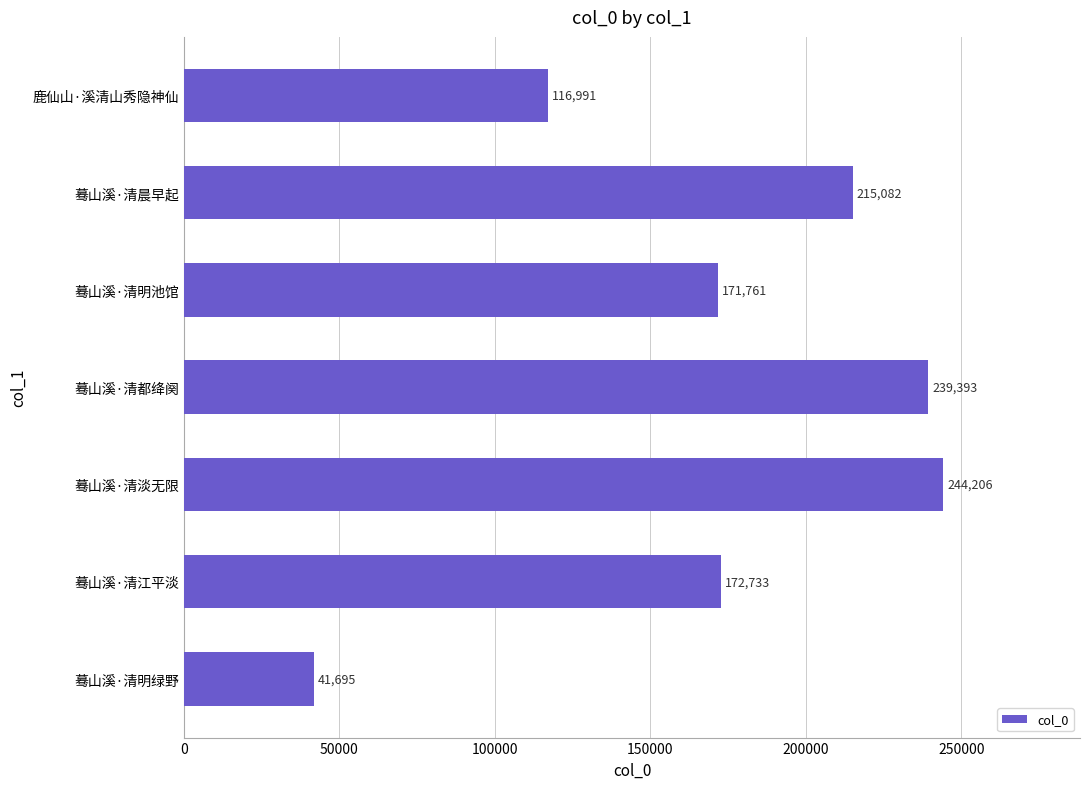

Where is the data nearest to the value 142950?

鹿仙山·溪清山秀隐神仙